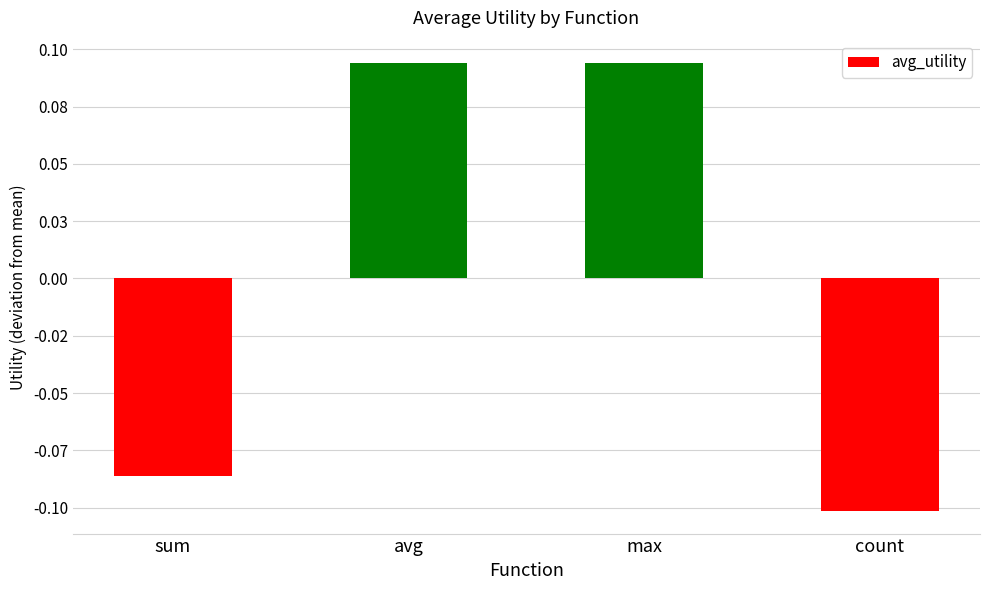

Between sum and count, which is larger?

sum